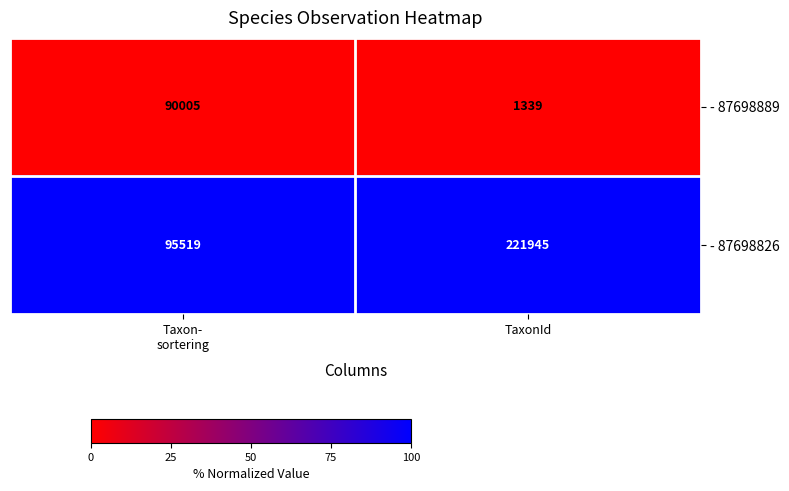

What is the average value of the - 87698889 series?

45672